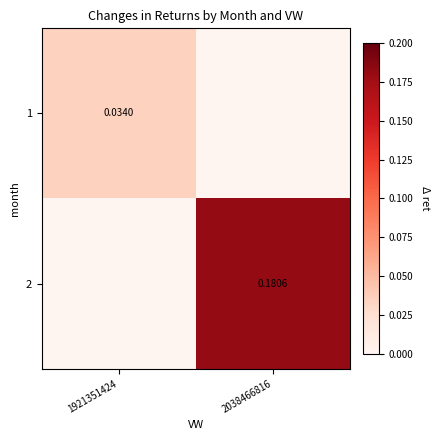

Rank the categories by 2 value from highest to lowest.

2038466816, 1921351424